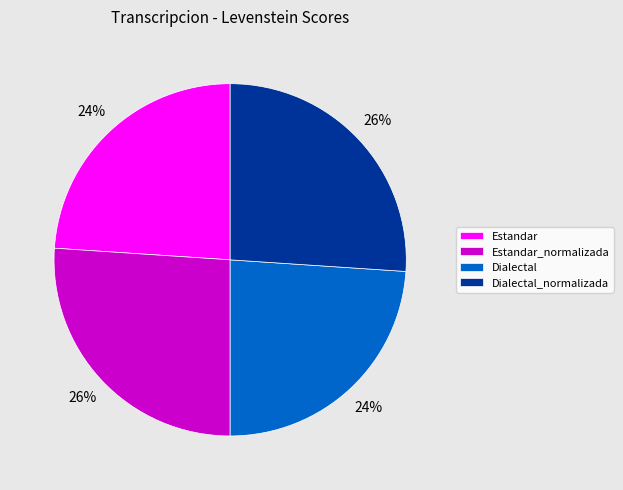

The Estandar slice represents 12% of the pie. True or false?

False